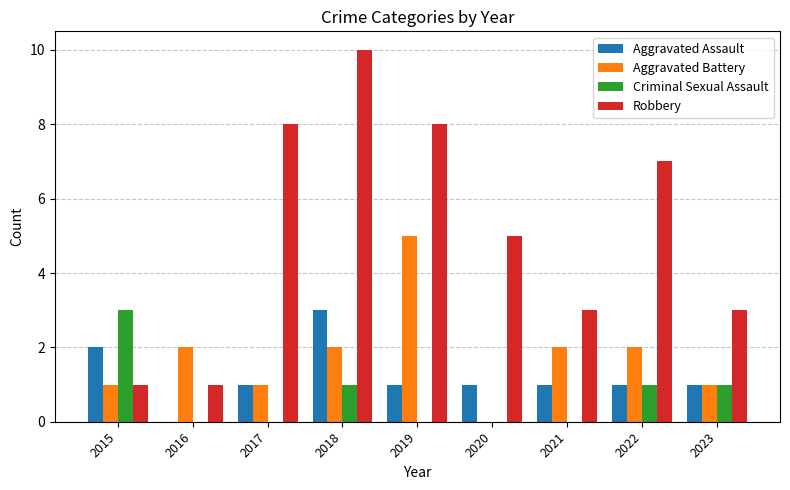

Between 2019 and 2021, which series saw the biggest shift?

Robbery